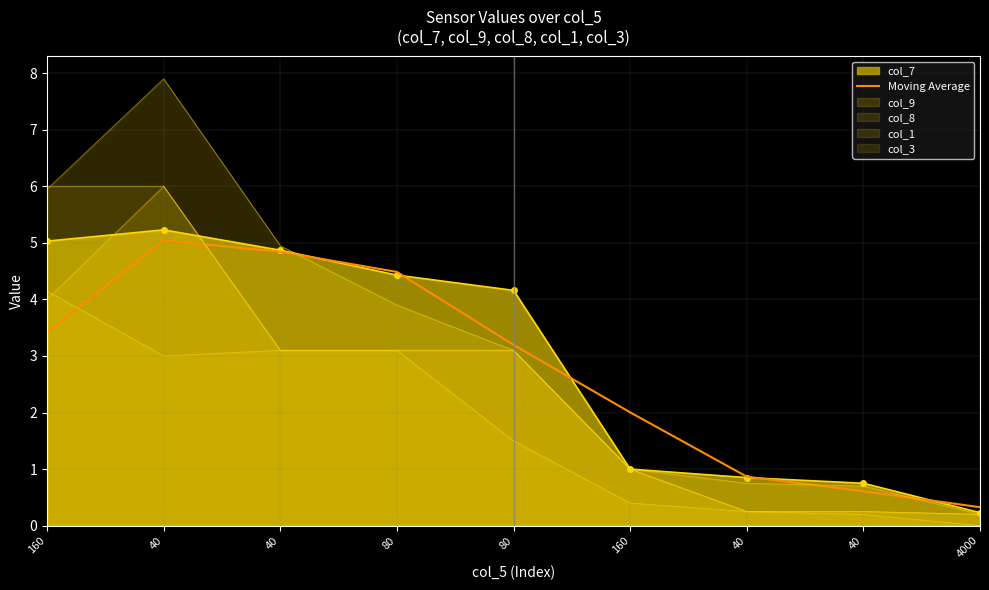

What is the value of the 2nd point from the left?

5.0